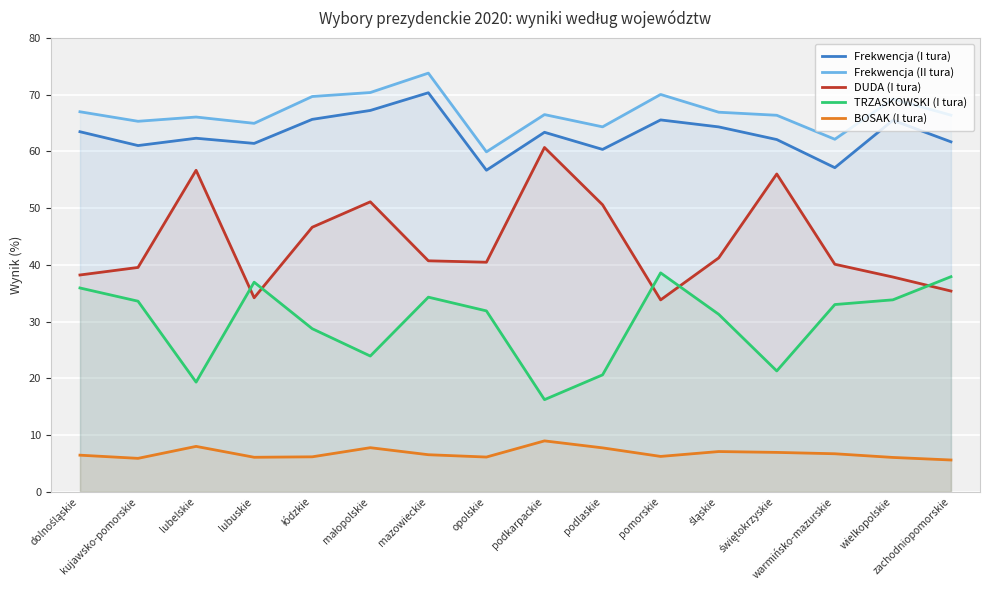

True or false: Frekwencja (II tura) and DUDA (I tura) cross at least once.

False